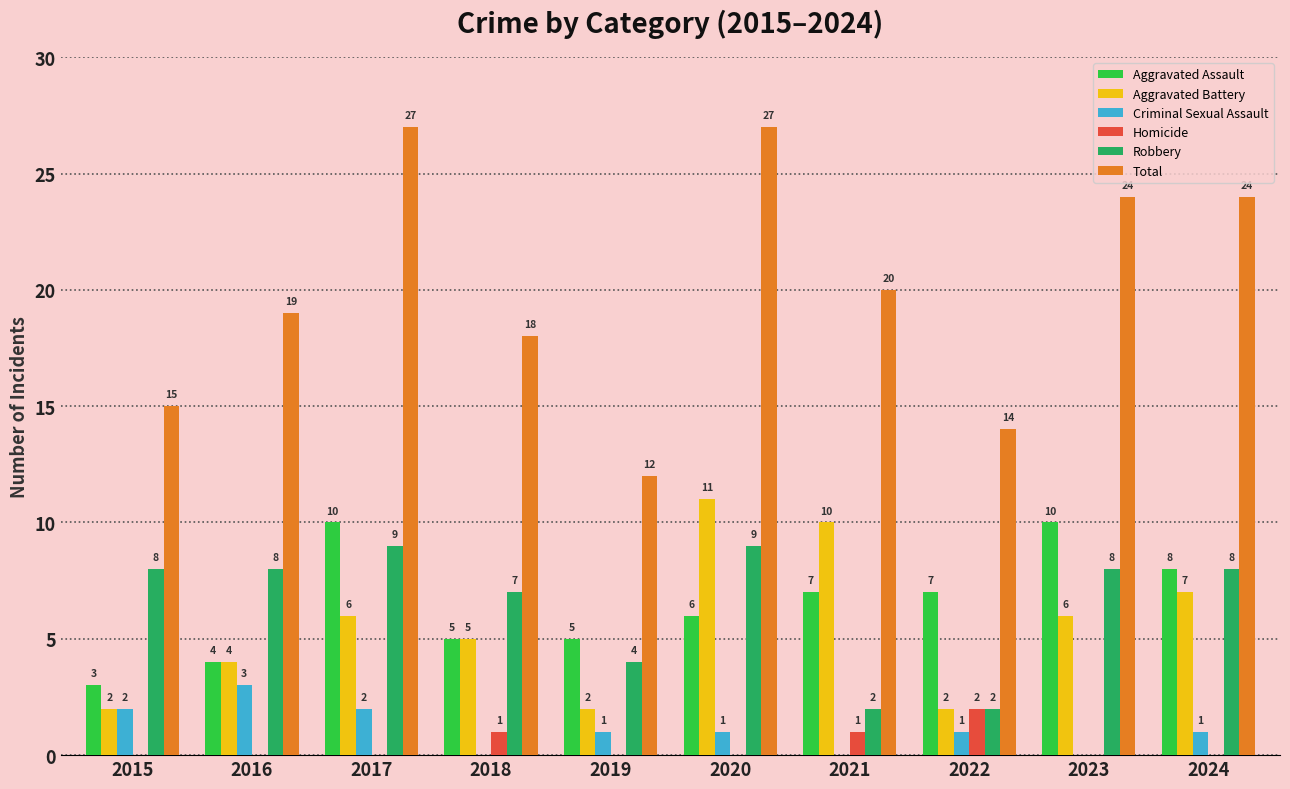

Where does the Criminal Sexual Assault series first go above 1?

2015